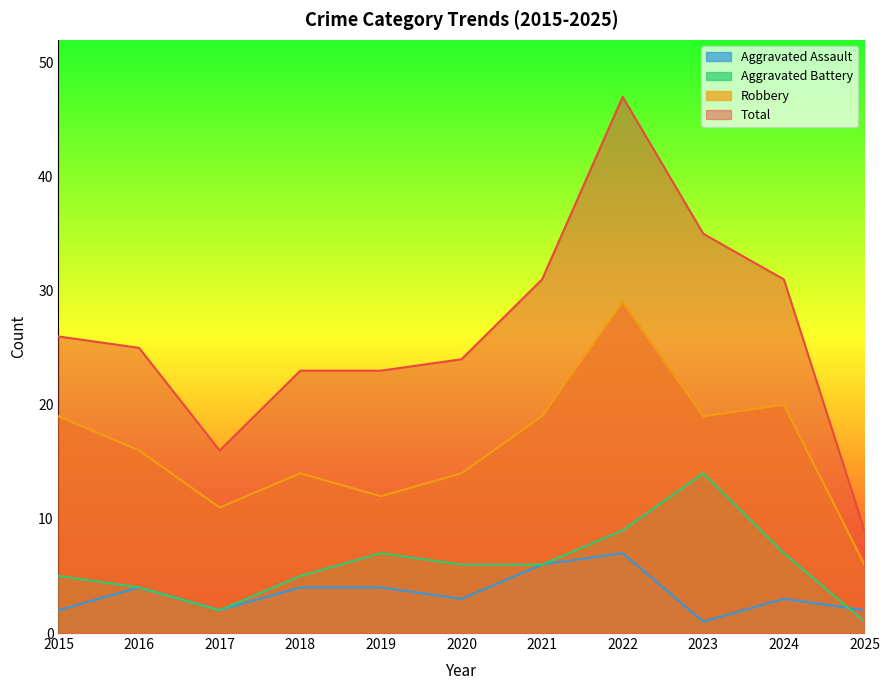

Where is the first local maximum for Aggravated Assault?

2016